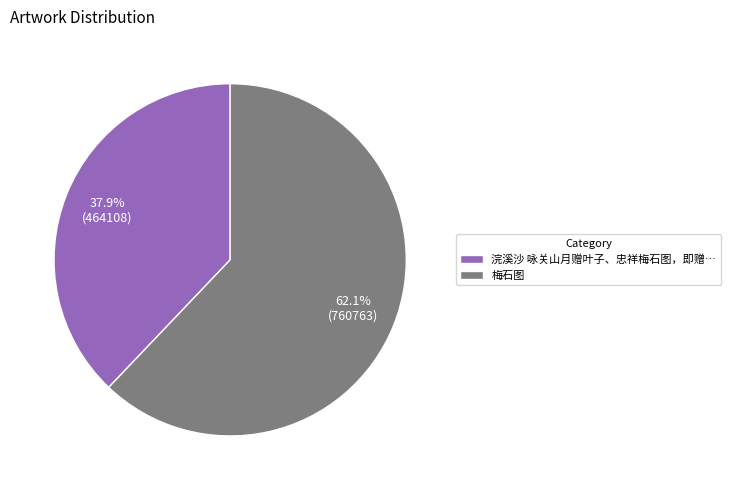

What portion of the pie excludes 37.9% (464108)?

62.1%